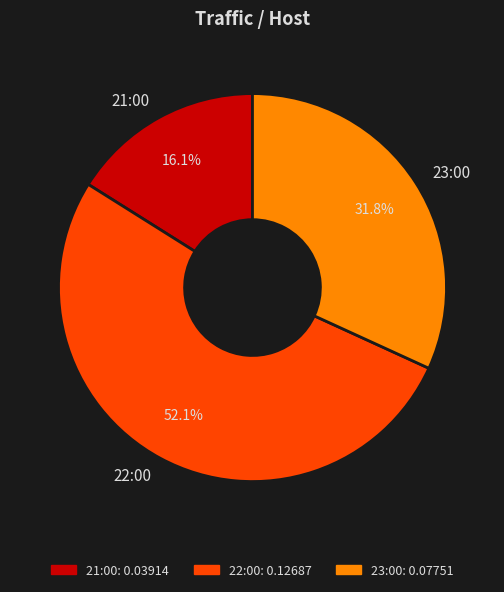

To the nearest percent, what percentage of the pie is 21:00?

16%